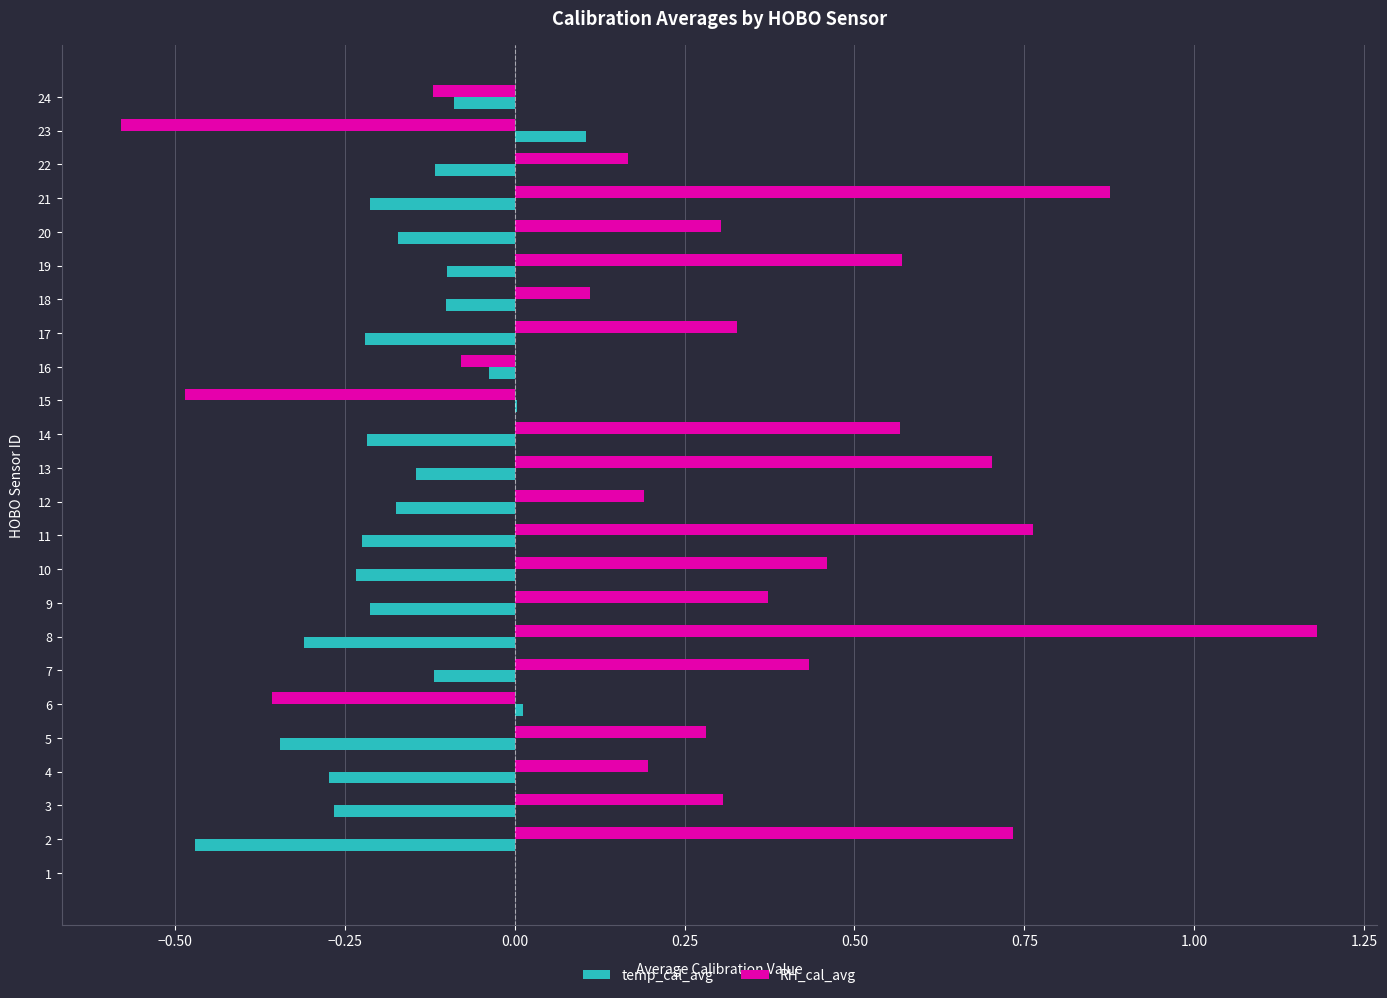

Read the temp_cal_avg value at 23.

0.1